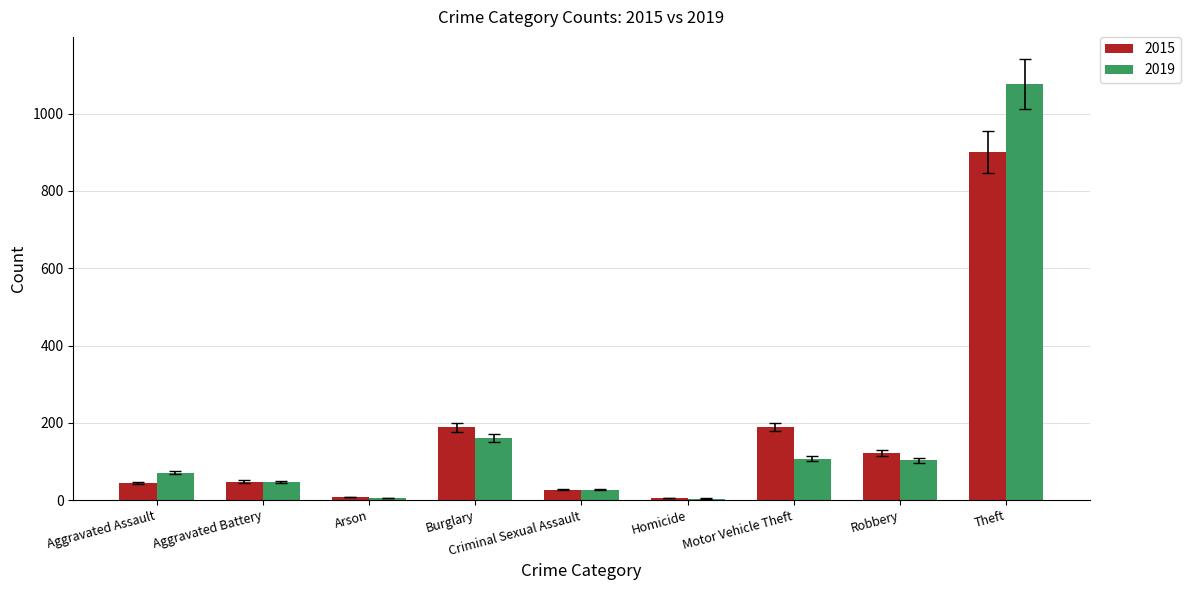

At which category is the sum across all series the highest?

Theft